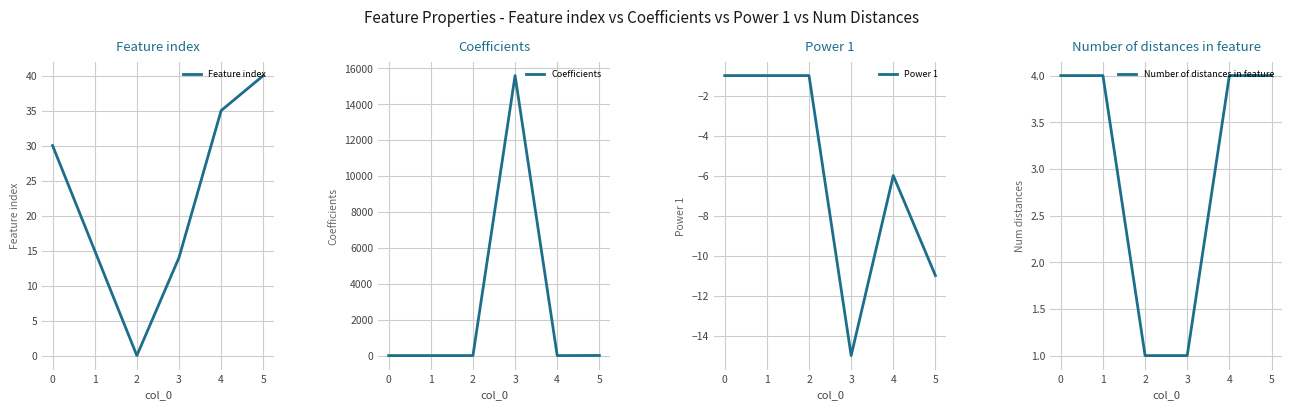

Which series has the largest total across all categories?

Coefficients